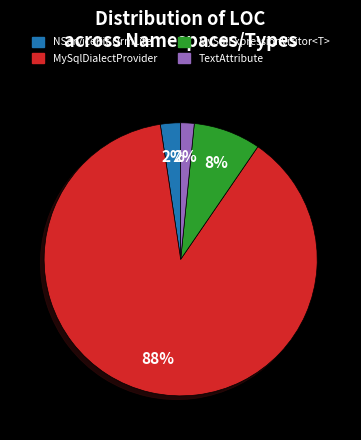

To the nearest percent, what is the difference between the largest and smallest slice percentages?

86%